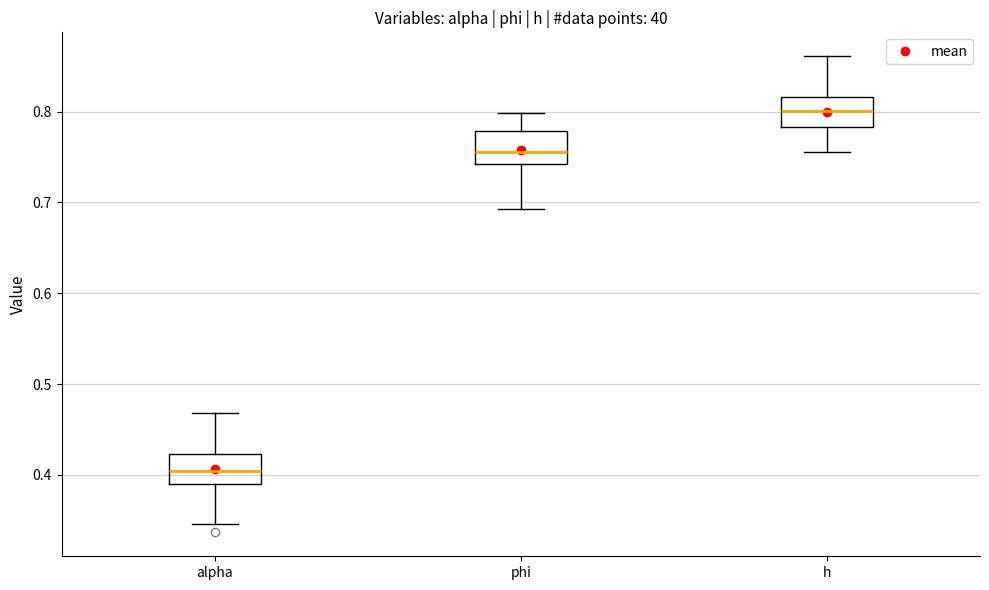

Where does the median line of the box for alpha sit on the y-axis? The values are not printed on the chart, so give them approximately, as read against the axis.

0.40